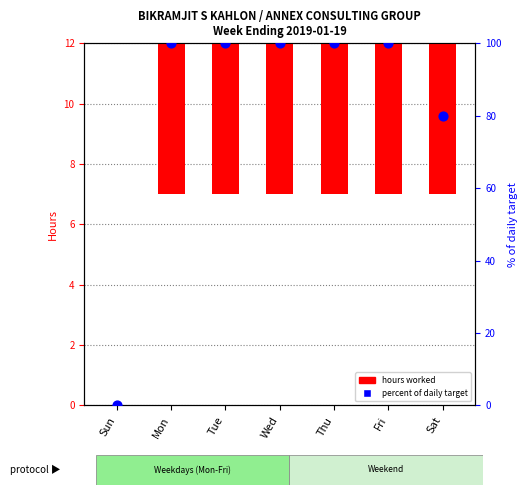

Which series contains the lowest Y value?

hours worked